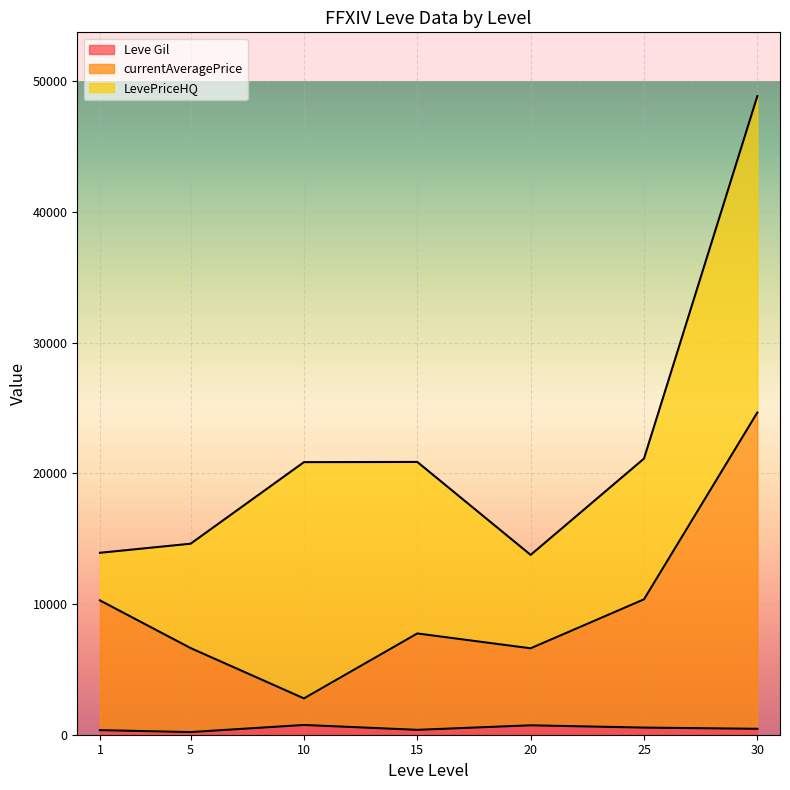

Which category has the highest value in the currentAveragePrice series?

30